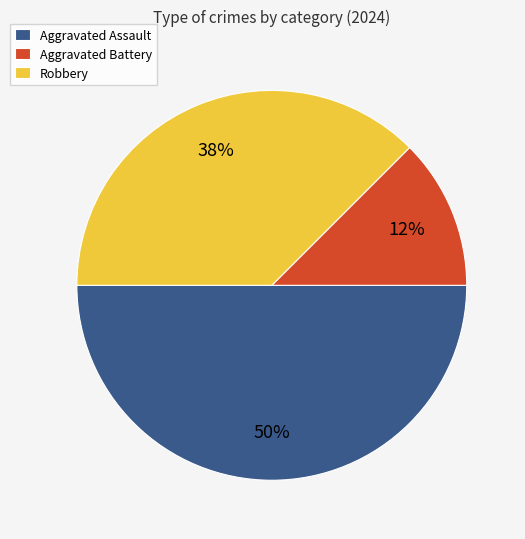

How many segments does this pie chart have?

3